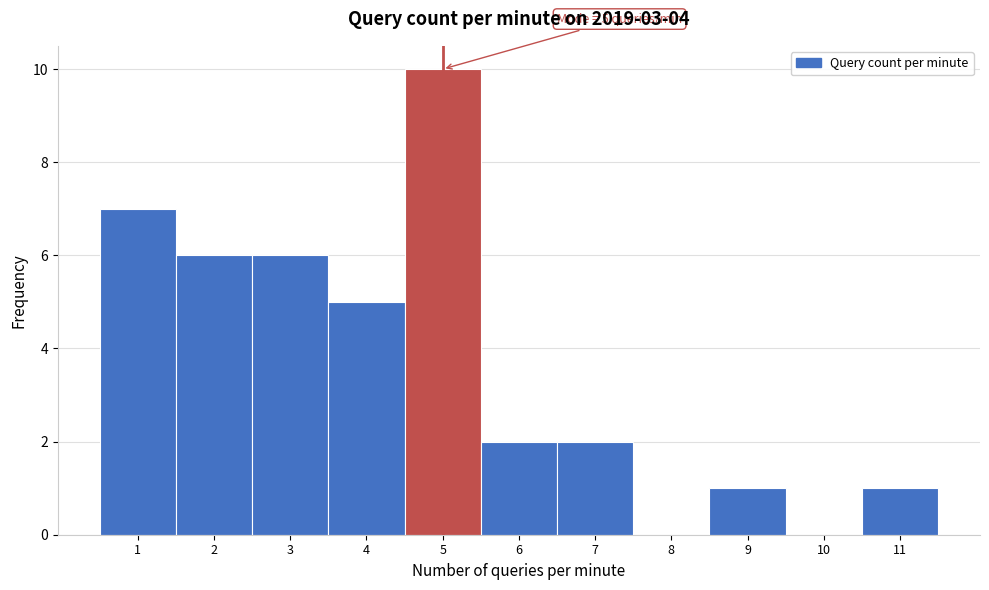

Over which range of the x-axis is the bar tallest?

4.5 to 5.5